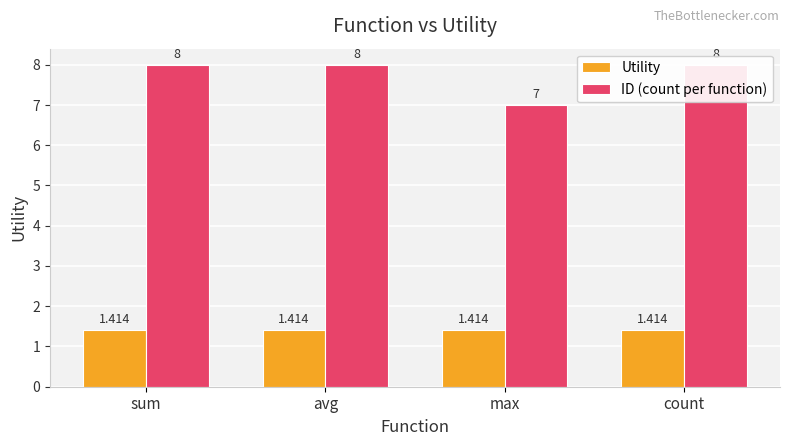

What is the value of the ID (count per function) bar at the 4th from the left?

8.0